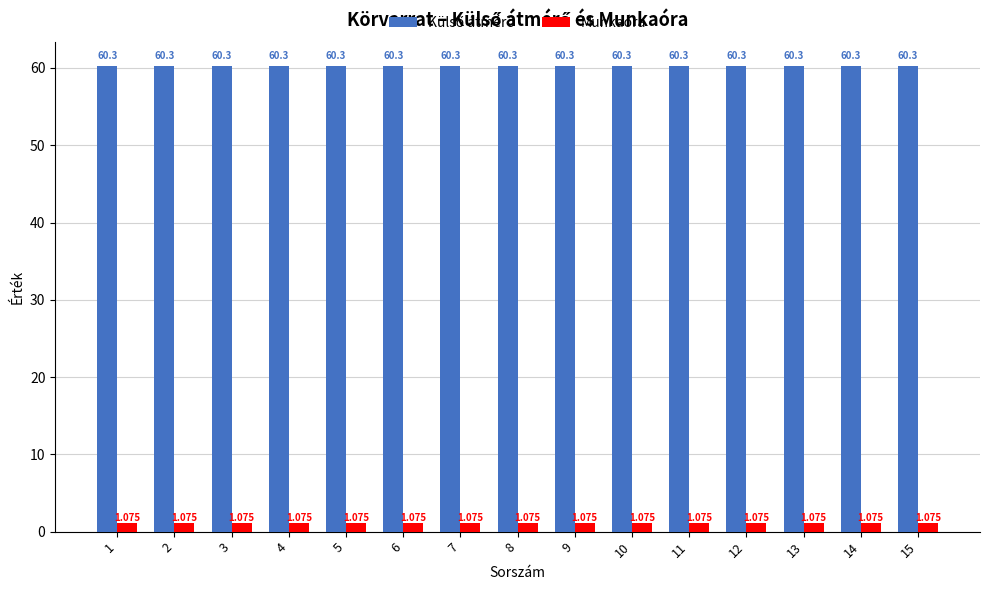

List the labels in order of Külső átmérő value, largest first.

1, 2, 3, 4, 5, 6, 7, 8, 9, 10, 11, 12, 13, 14, 15